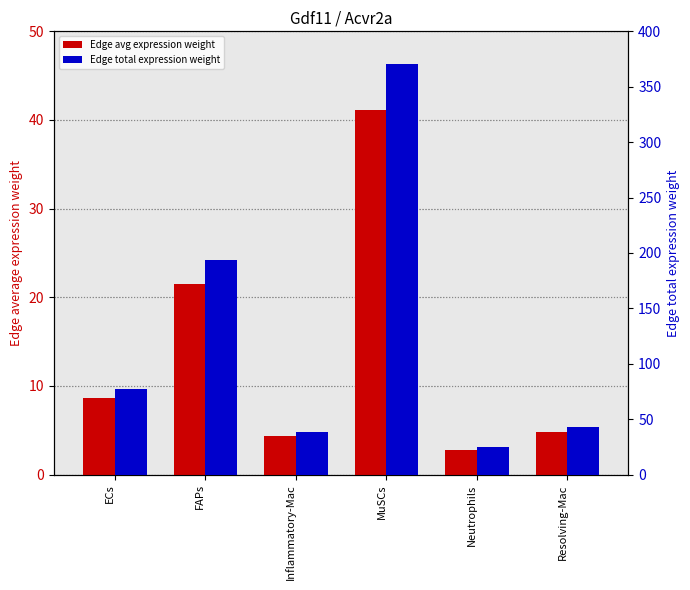

What is the sum of the Edge total expression weight values at MuSCs and FAPs?

563.9